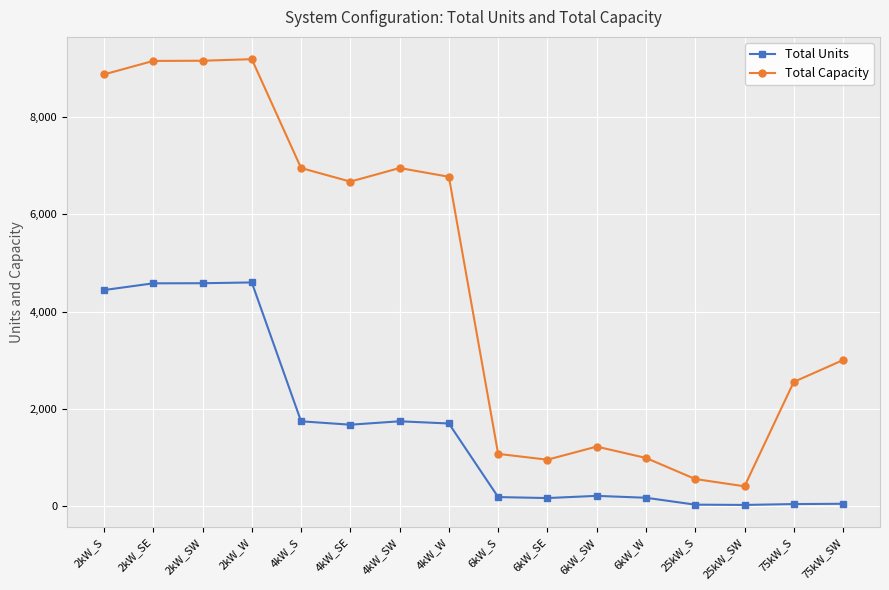

What is the sum of all Total Capacity values?

74492